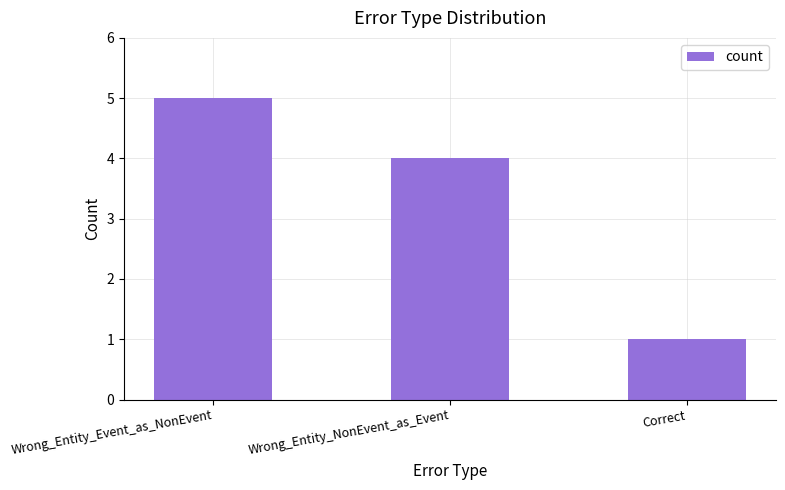

List the labels in order of value, largest first.

Wrong_Entity_Event_as_NonEvent, Wrong_Entity_NonEvent_as_Event, Correct